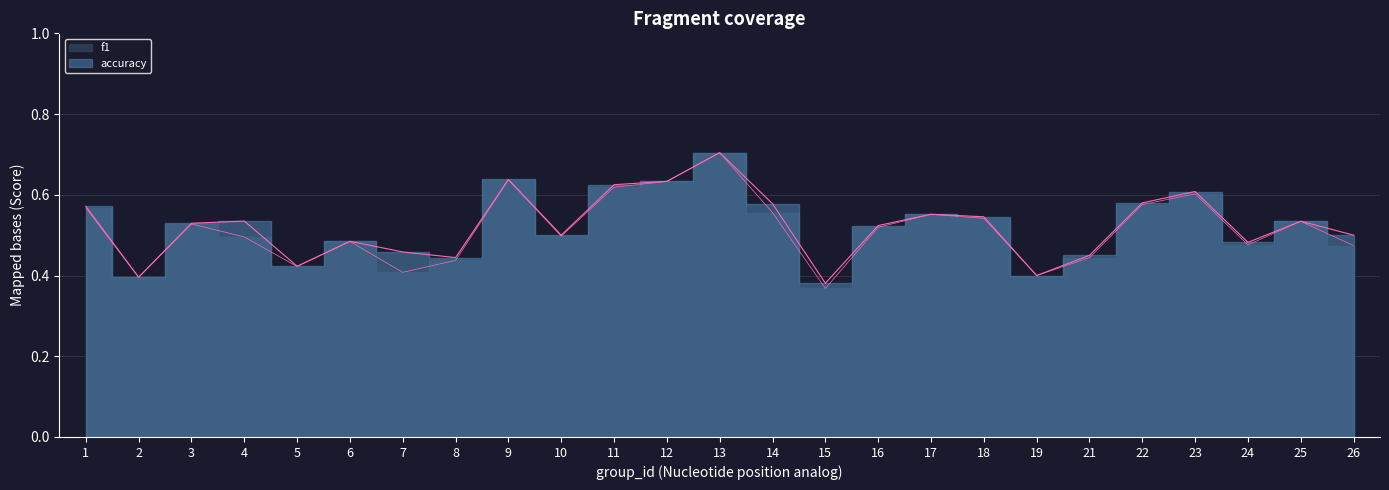

Read the accuracy value at 6.

0.5